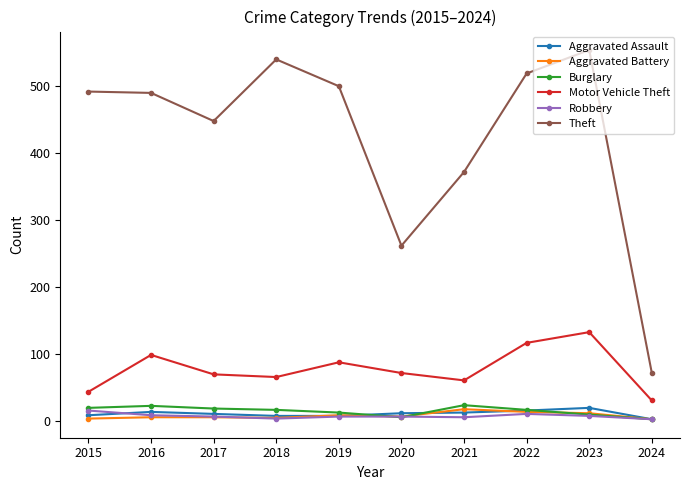

Is this an area chart (filled region under the line)?

No